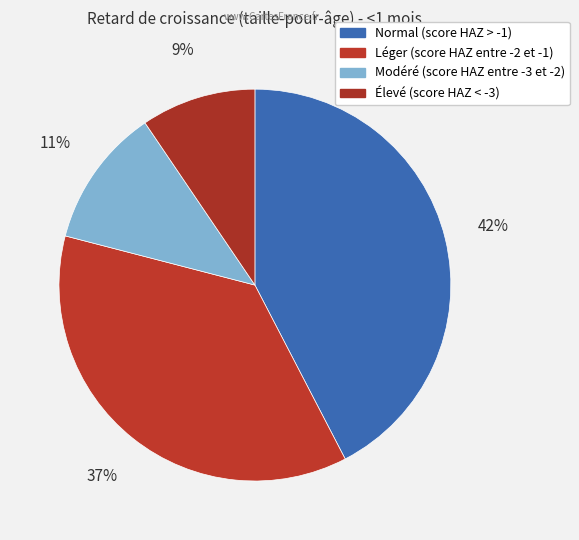

Does any single category account for the majority?

No